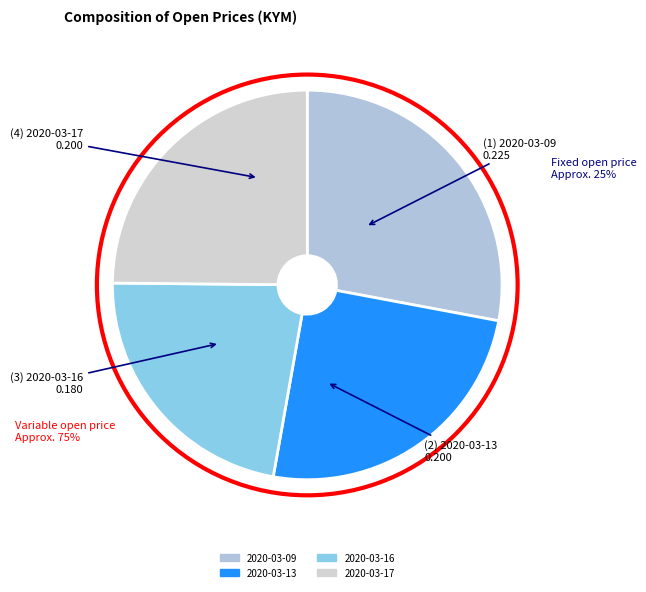

Is it true that 2020-03-17 is 35% of the pie?

False